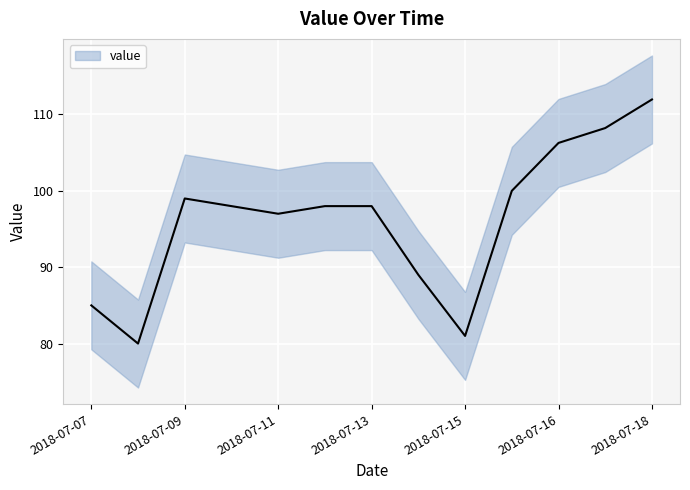

Which has a higher value, 2018-07-18 or 2018-07-07?

2018-07-18